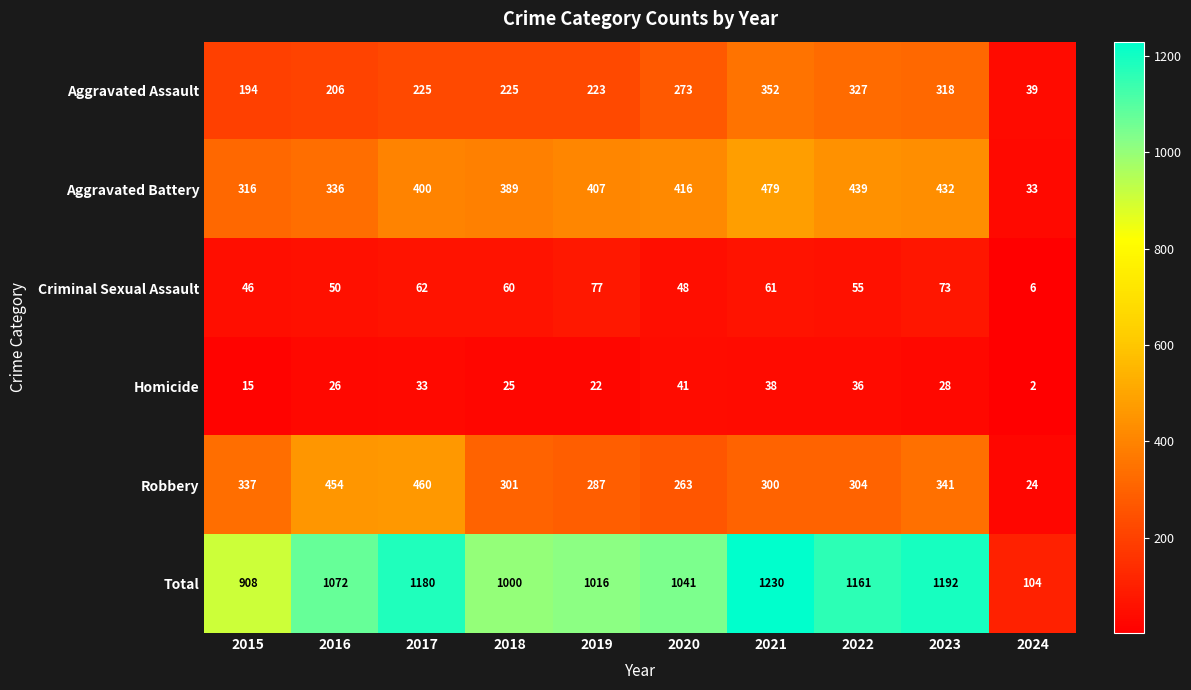

What is the total value across all series at 2021?

2460